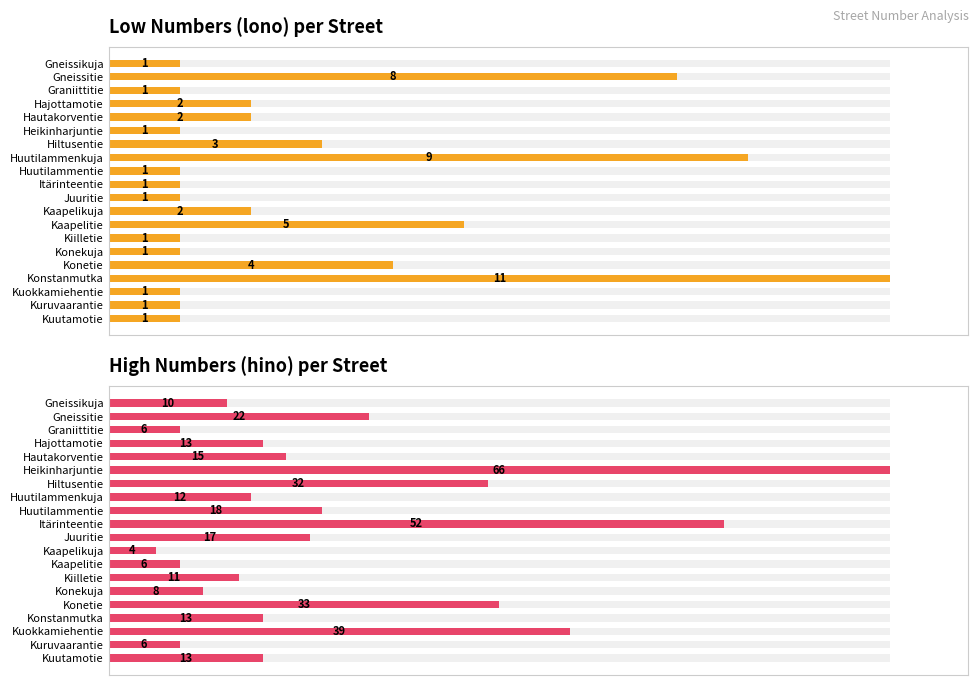

List the labels in order of High Numbers (hino) per Street value, smallest first.

Kaapelikuja, Graniittitie, Kaapelitie, Kuruvaarantie, Konekuja, Gneissikuja, Kiilletie, Huutilammenkuja, Hajottamotie, Konstanmutka, Kuutamotie, Hautakorventie, Juuritie, Huutilammentie, Gneissitie, Hiltusentie, Konetie, Kuokkamiehentie, Itärinteentie, Heikinharjuntie